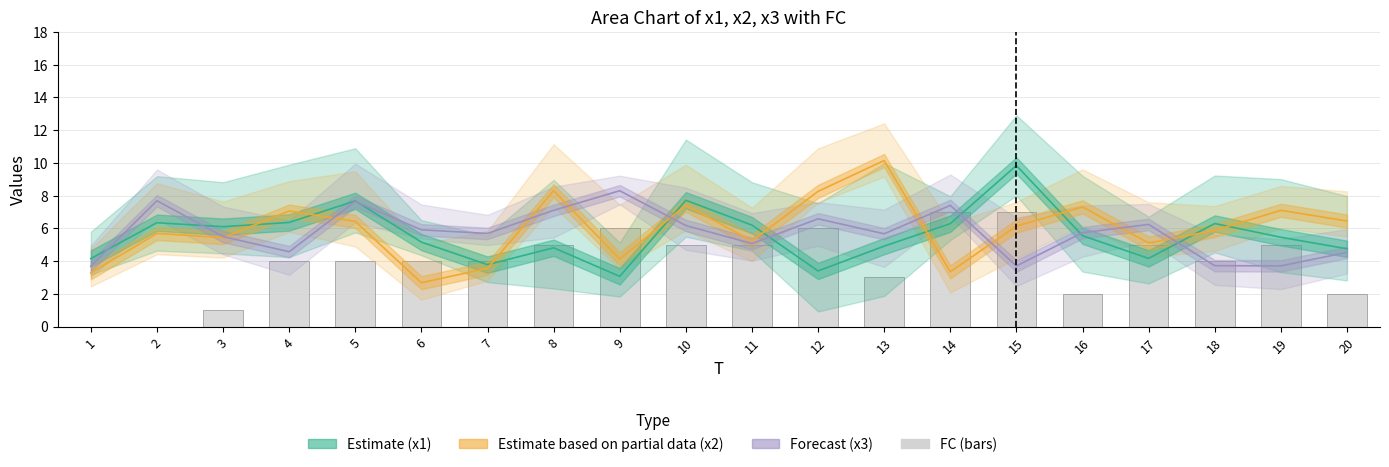

What is the difference between the second highest and second lowest values in the Estimate based on partial data (x2) series?

5.0